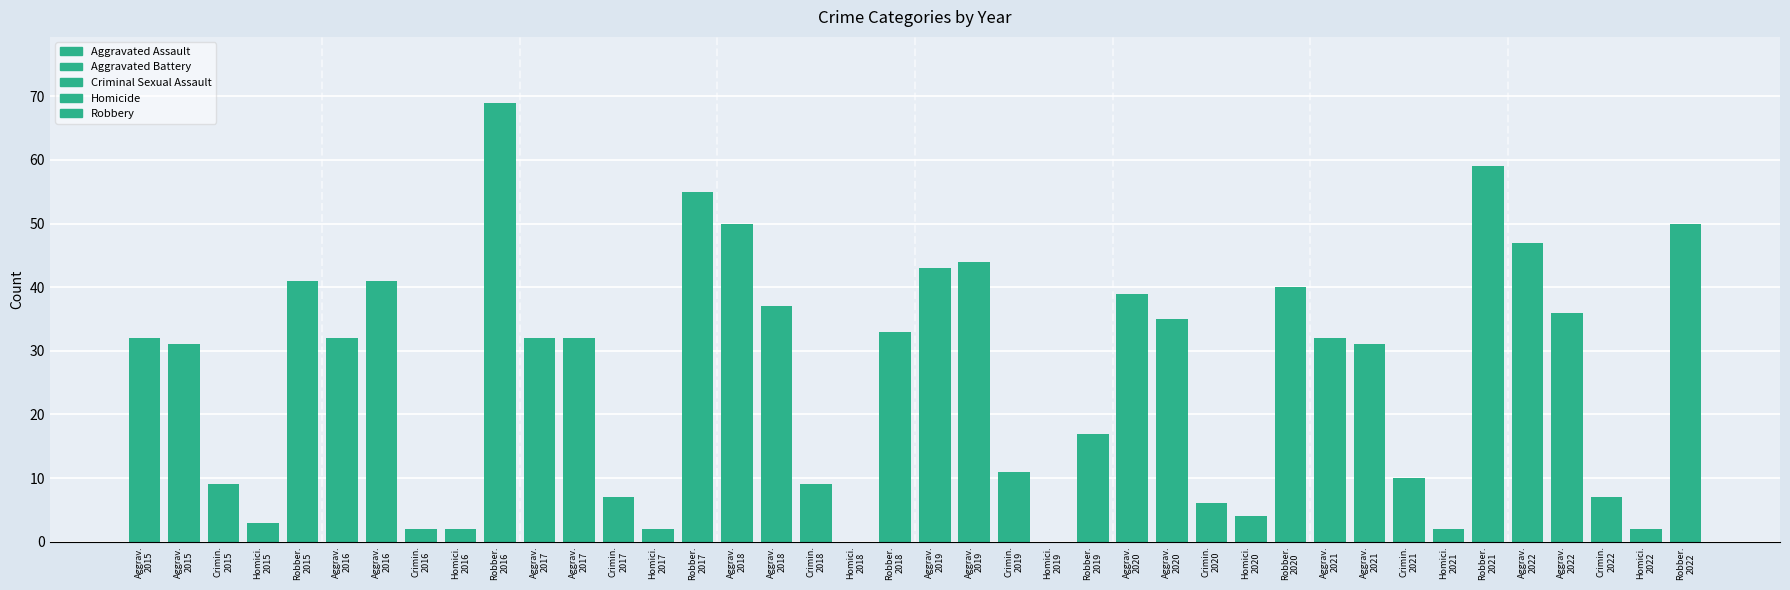

Between 2021 and 2017, which is larger?

2021